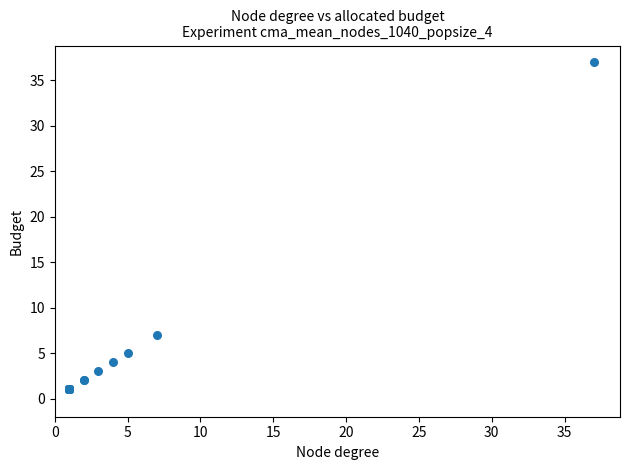

What Y value in the scatter plot is closest to 19?

7